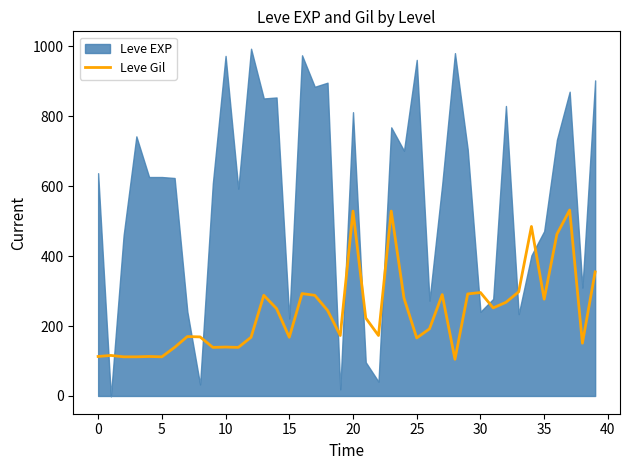

True or false: the data shows 158 at 33.

False